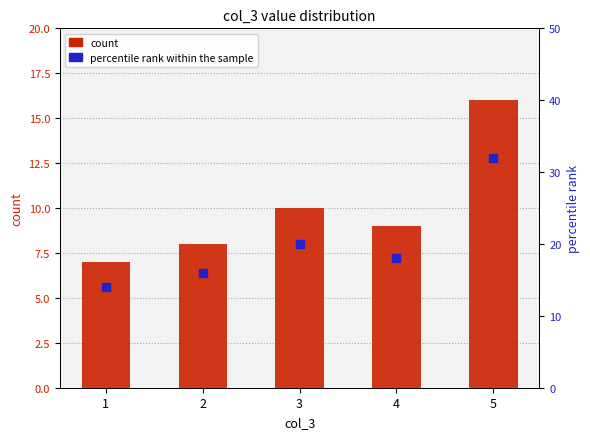

Which series contains the lowest Y value?

count